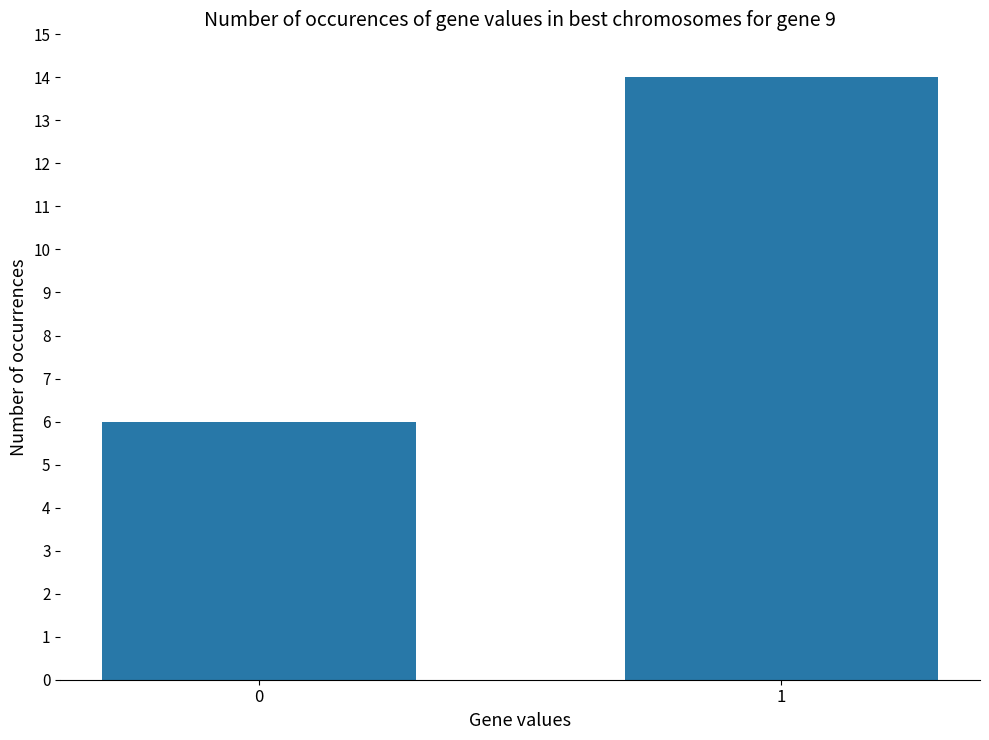

What value does the data have at 1?

14